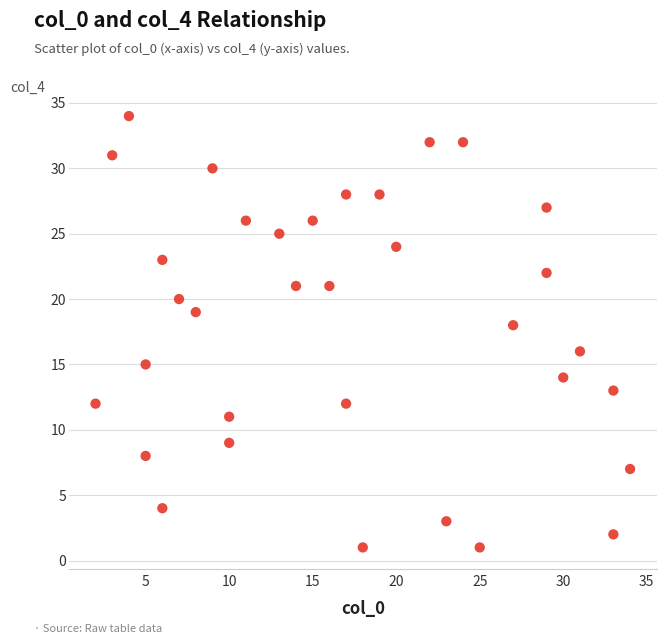

What is the range of Y values (max minus min)?

33